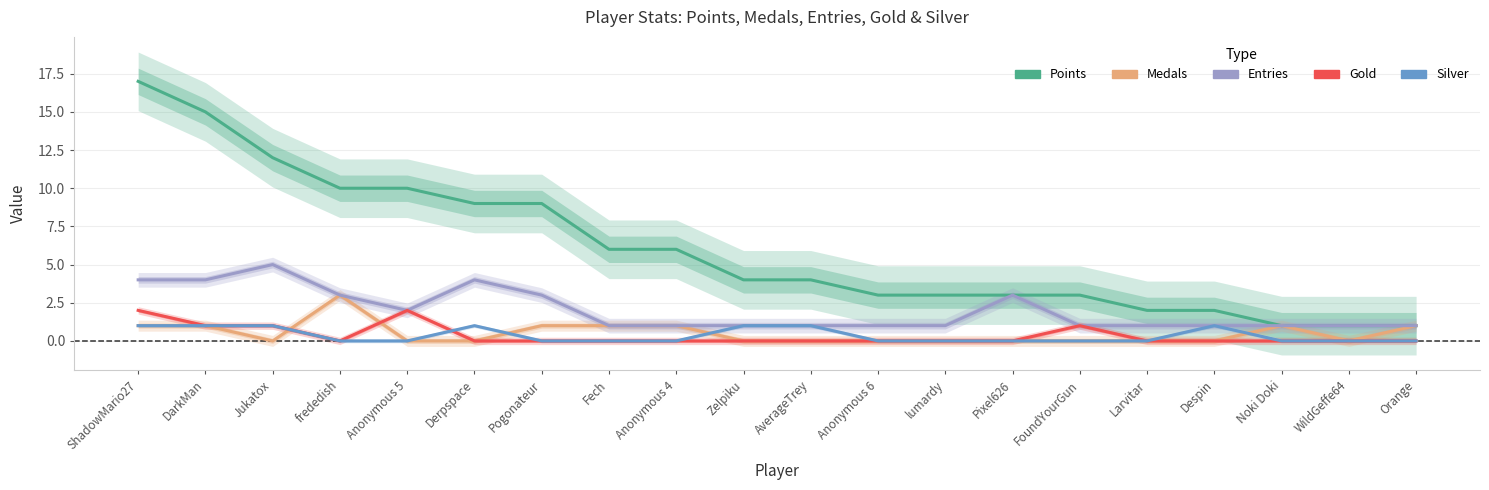

What position from the left is DarkMan?

2